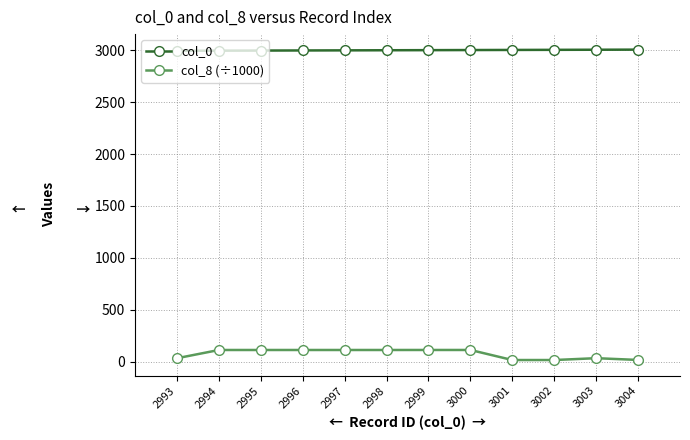

Which series changed the most between 2993 and 2994?

col_8 (÷1000)